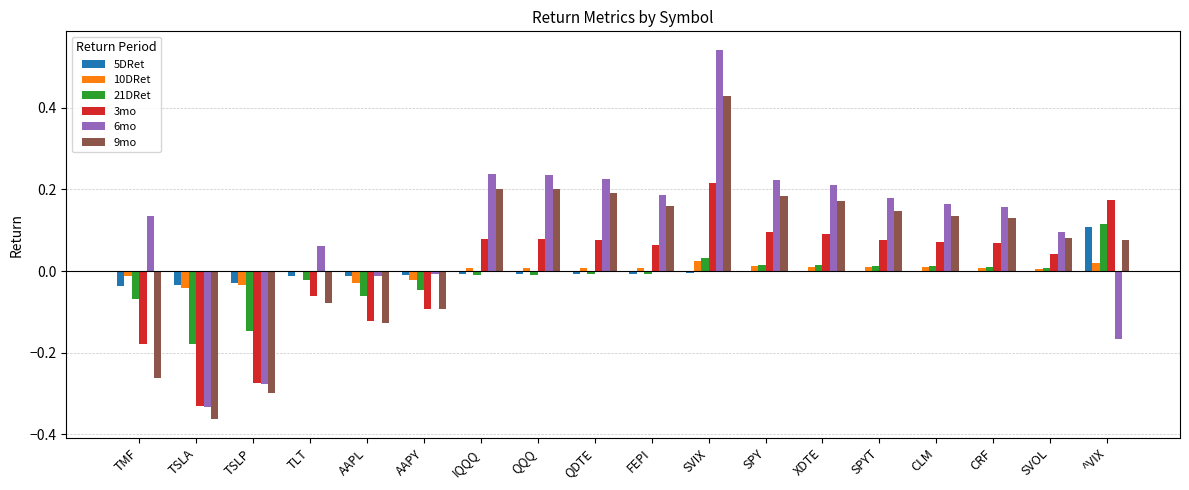

True or false: 9mo has a value of 0.1 at SVOL.

True